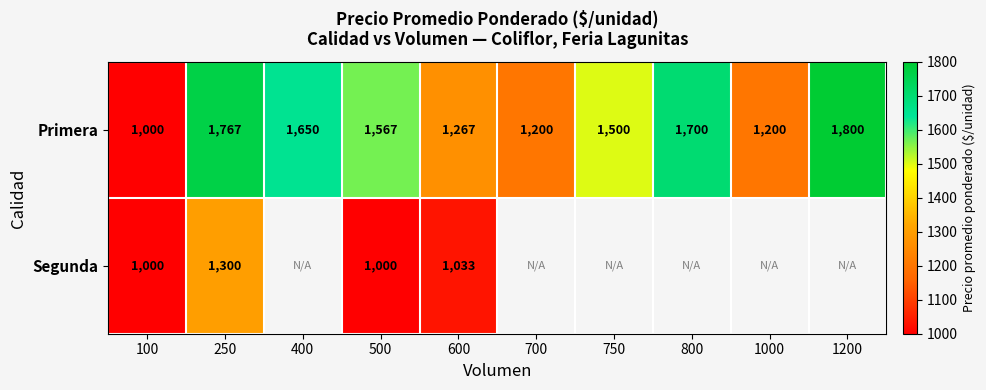

Which label corresponds to the largest value in the chart?

1200